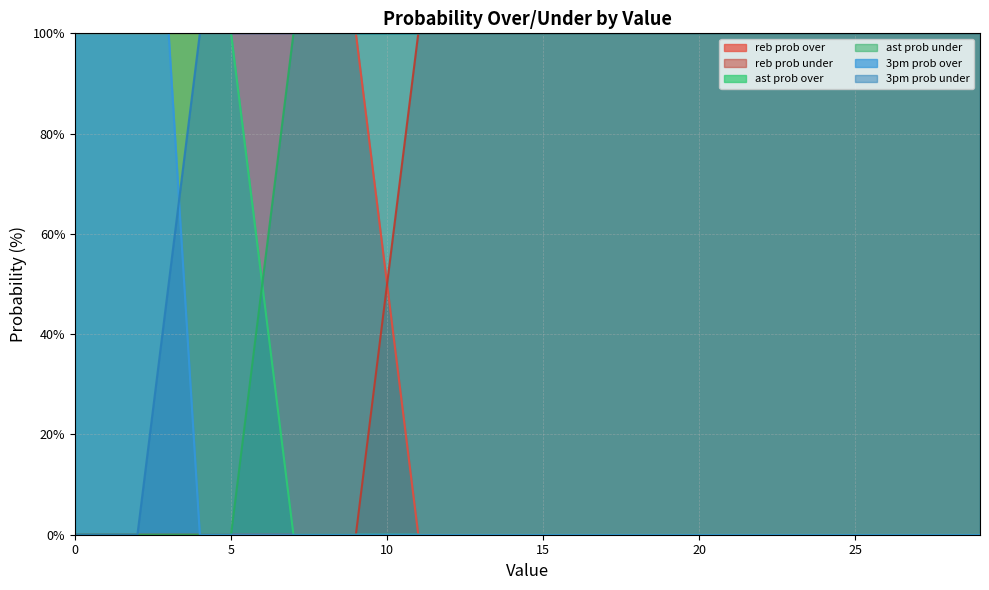

True or false: ast prob over and reb prob over cross at least once.

False